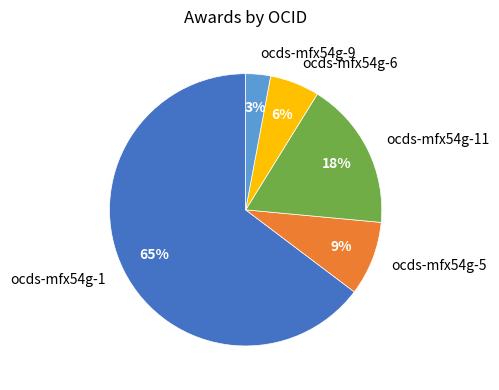

Does ocds-mfx54g-1 represent more than half of the total?

Yes